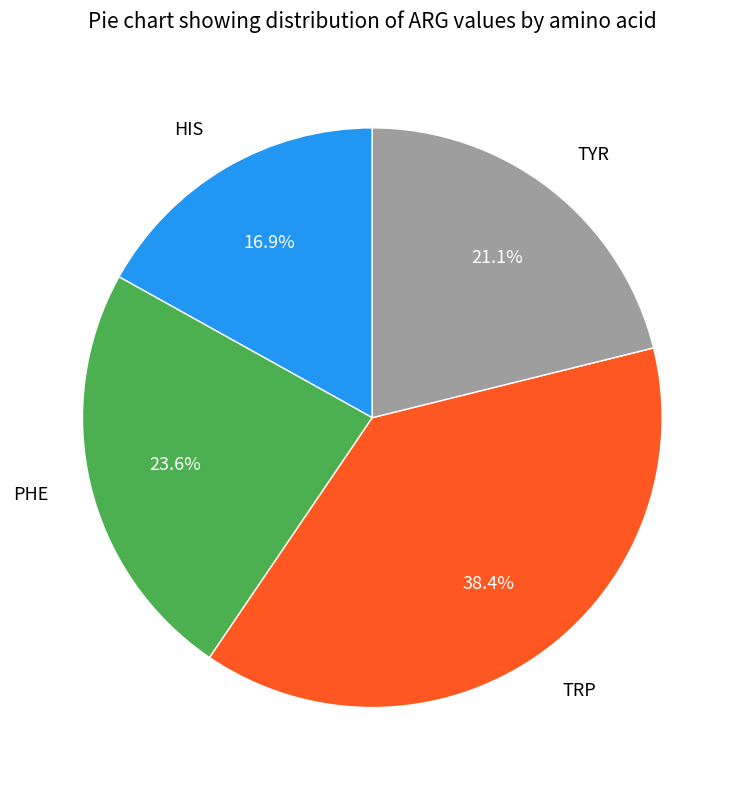

Is it true that HIS is 17% of the pie?

True